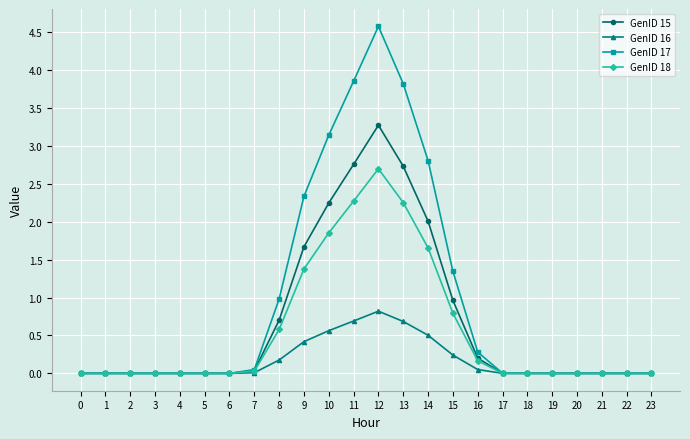

How many categories are shown in the chart?

24